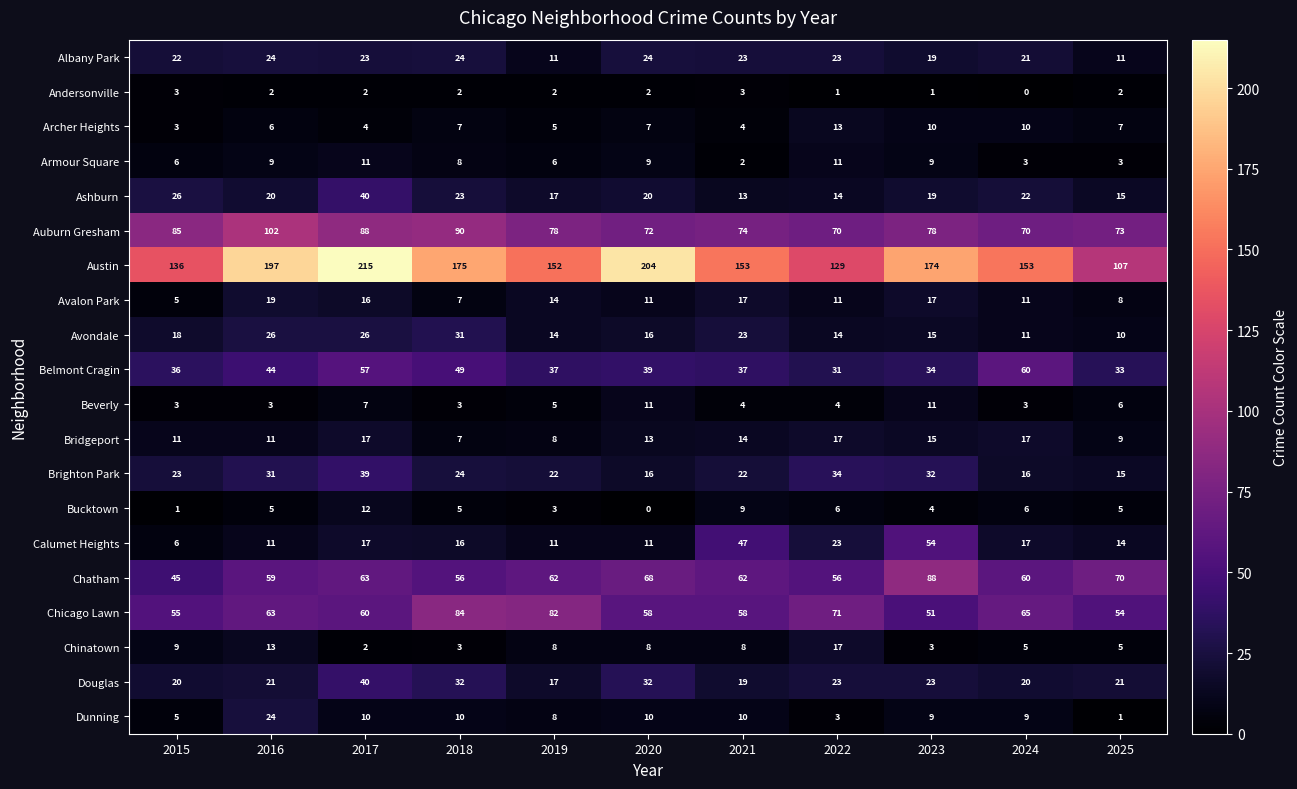

Which category has the lowest value in the Dunning series?

2025